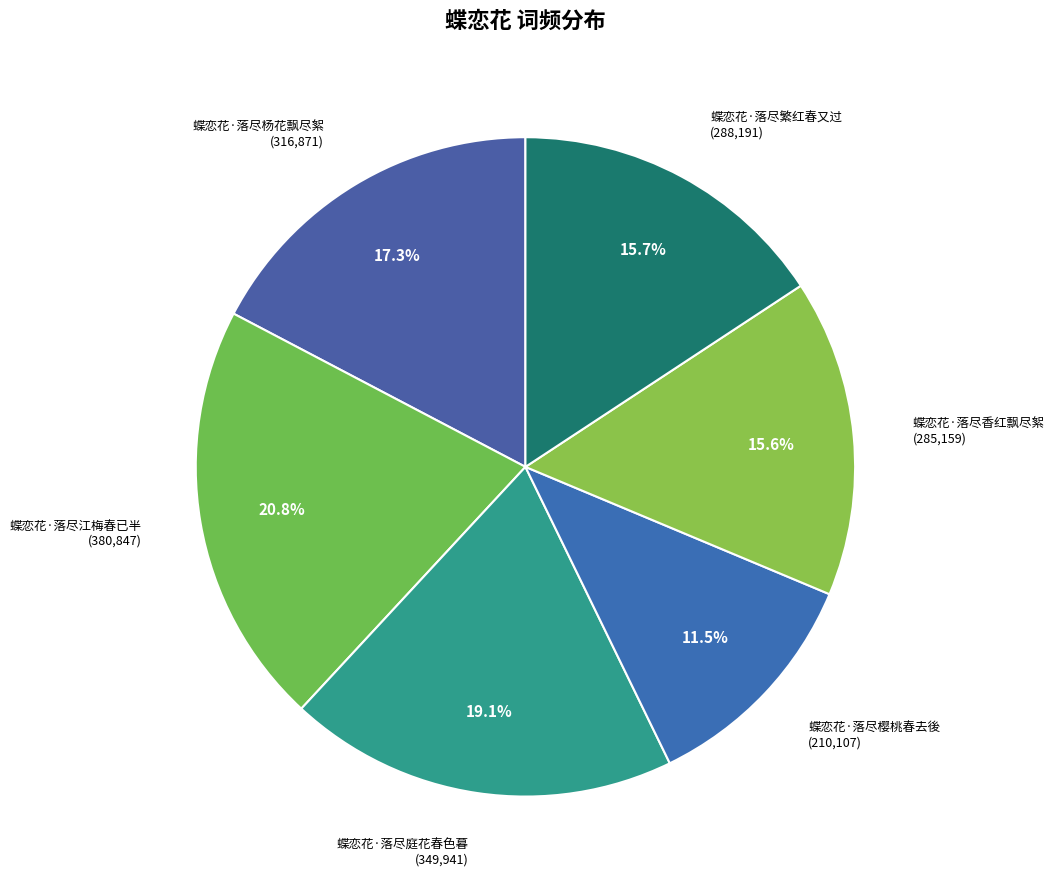

What is the smallest slice in the pie chart?

蝶恋花·落尽樱桃春去後